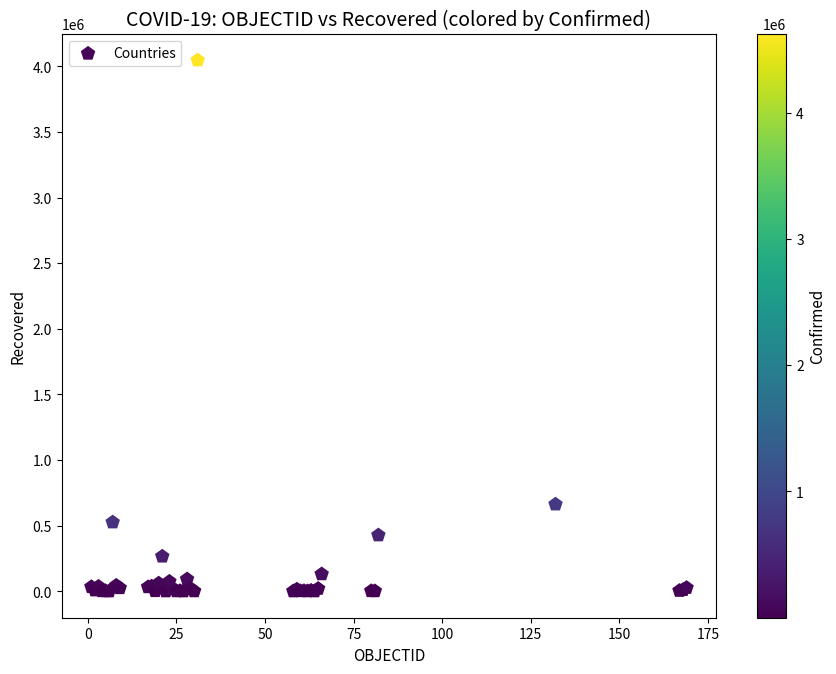

What Y value in the scatter plot is closest to 2023459?

662277